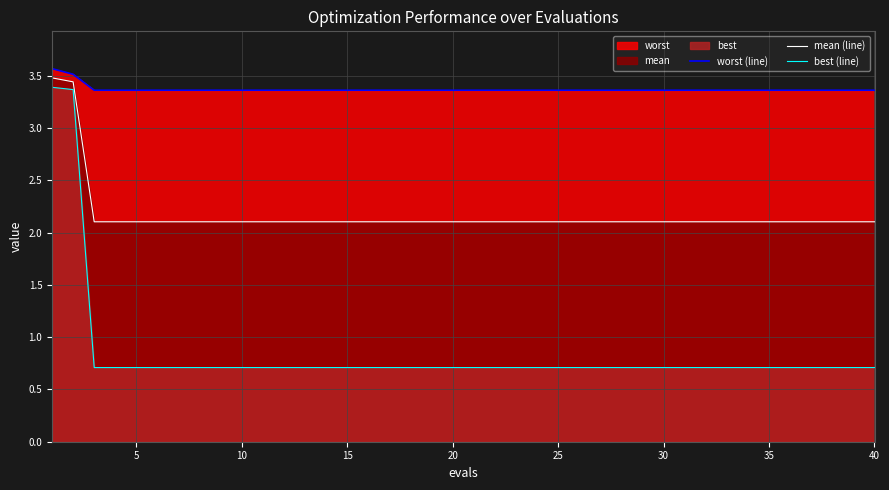

Rank the series by their maximum value, from highest to lowest.

worst (line), mean (line), best (line)